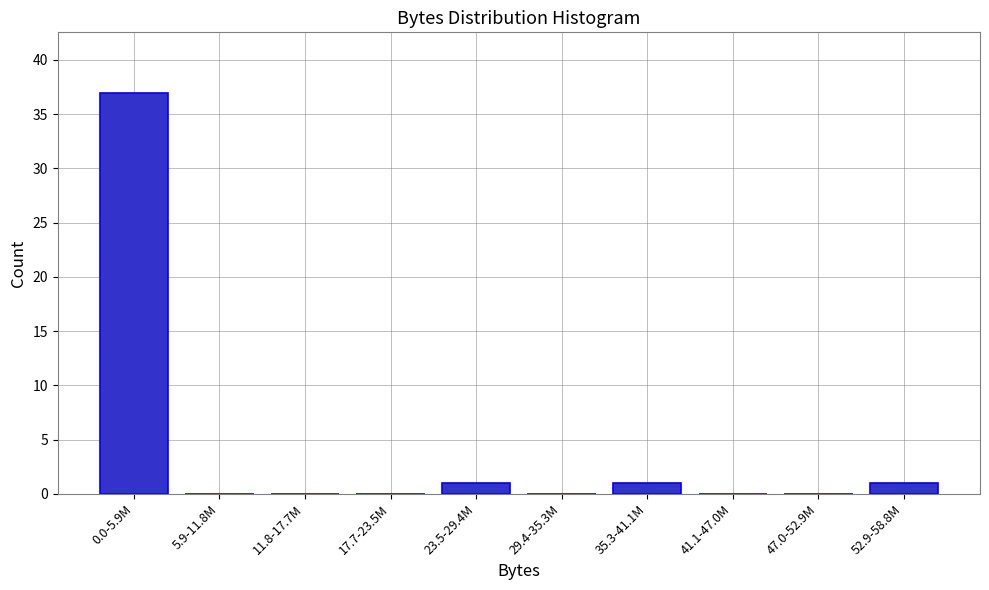

Reading right to left, transcribe all the data shown in this chart.

52.9-58.8M=1	47.0-52.9M=0	41.1-47.0M=0	35.3-41.1M=1	29.4-35.3M=0	23.5-29.4M=1	17.7-23.5M=0	11.8-17.7M=0	5.9-11.8M=0	0.0-5.9M=37